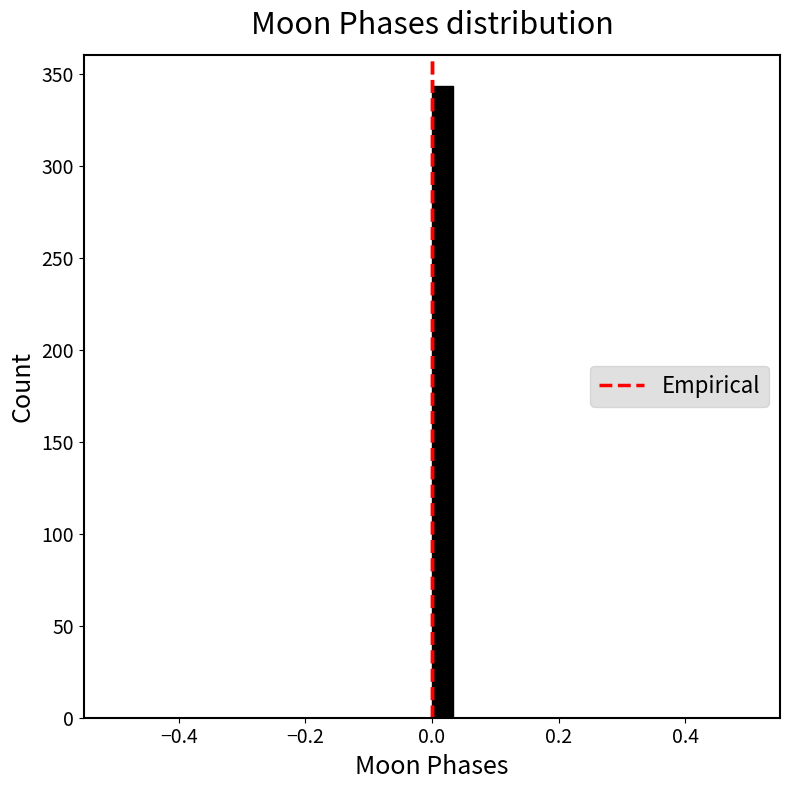

Around what value on the x-axis is the tallest bar? Give the approximate position of its centre, as read against the axis.

0.02